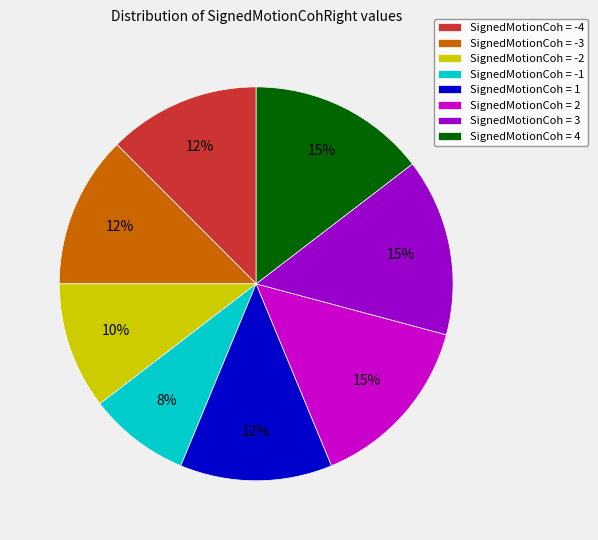

Do SignedMotionCoh = -2 and SignedMotionCoh = 3 together represent more than half of the pie?

No